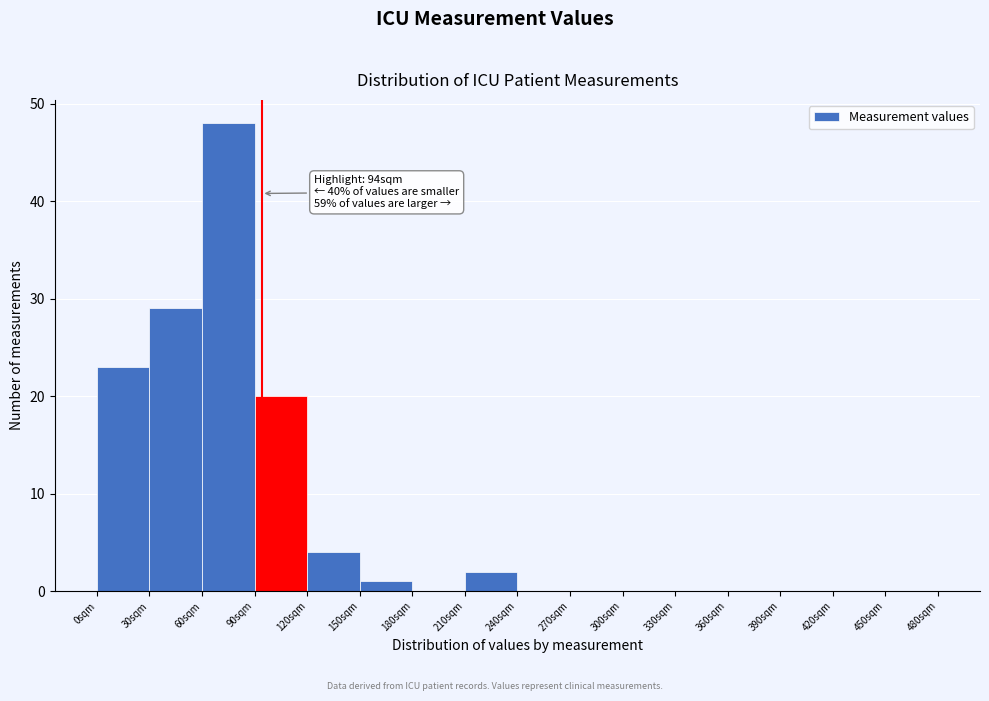

Over which range of the x-axis is the bar tallest?

60 to 90